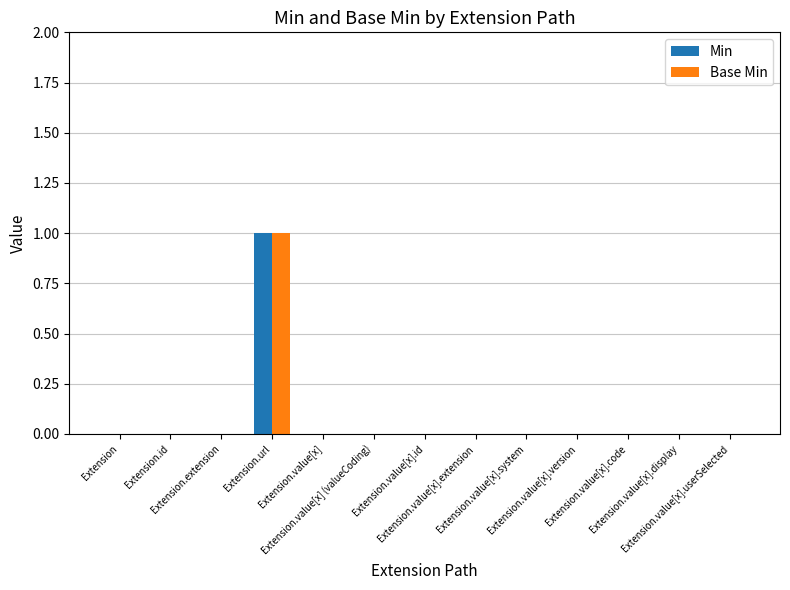

The value of Min at Extension.value[x] (valueCoding) is 0. True or false?

True